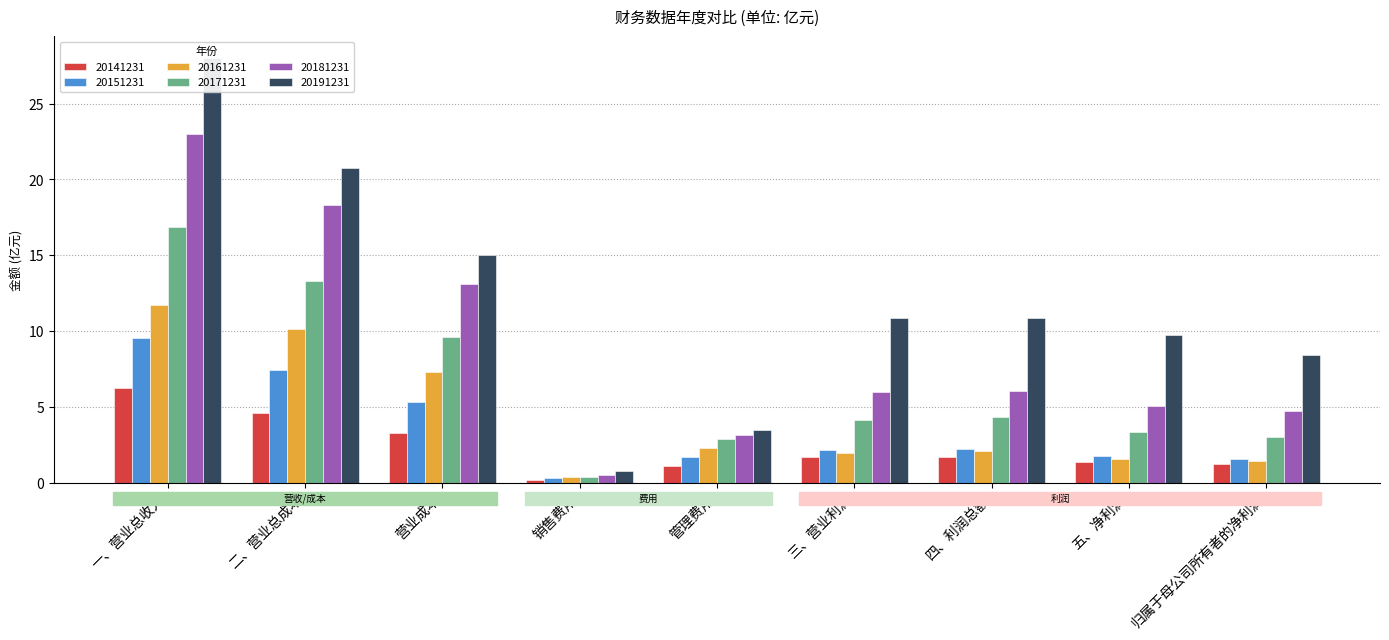

What is the difference between the second highest and second lowest values in the 20141231 series?

3.5